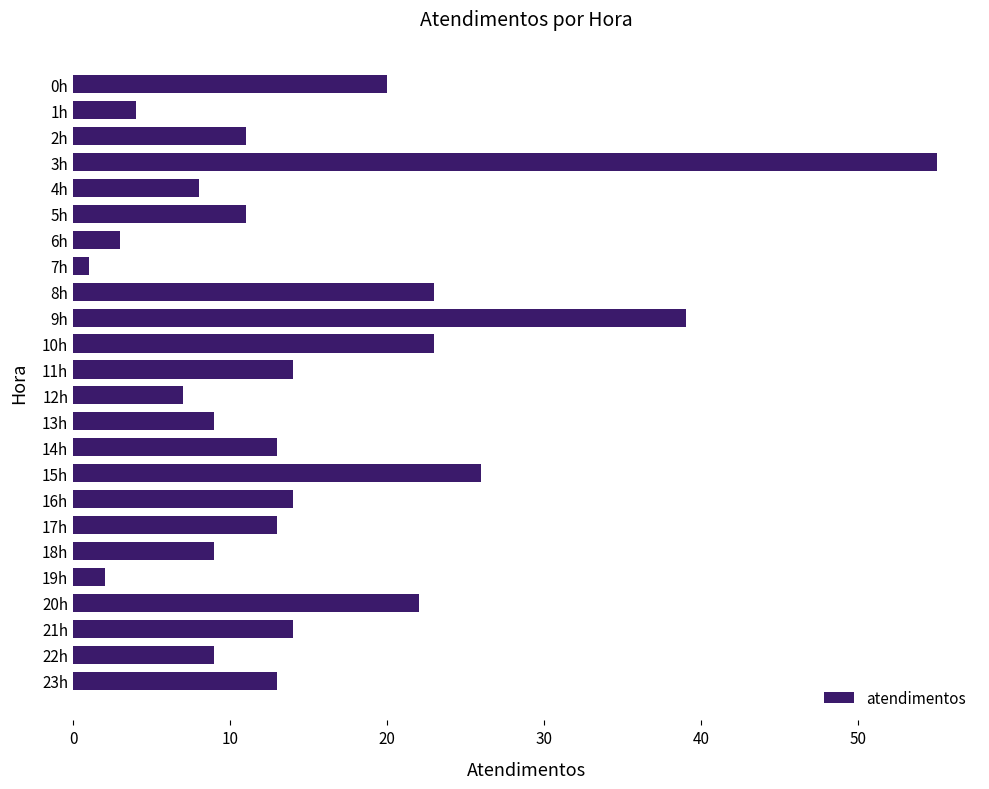

Reading top to bottom, extract all data points from this chart.

0h=20	1h=4	2h=11	3h=55	4h=8	5h=11	6h=3	7h=1	8h=23	9h=39	10h=23	11h=14	12h=7	13h=9	14h=13	15h=26	16h=14	17h=13	18h=9	19h=2	20h=22	21h=14	22h=9	23h=13